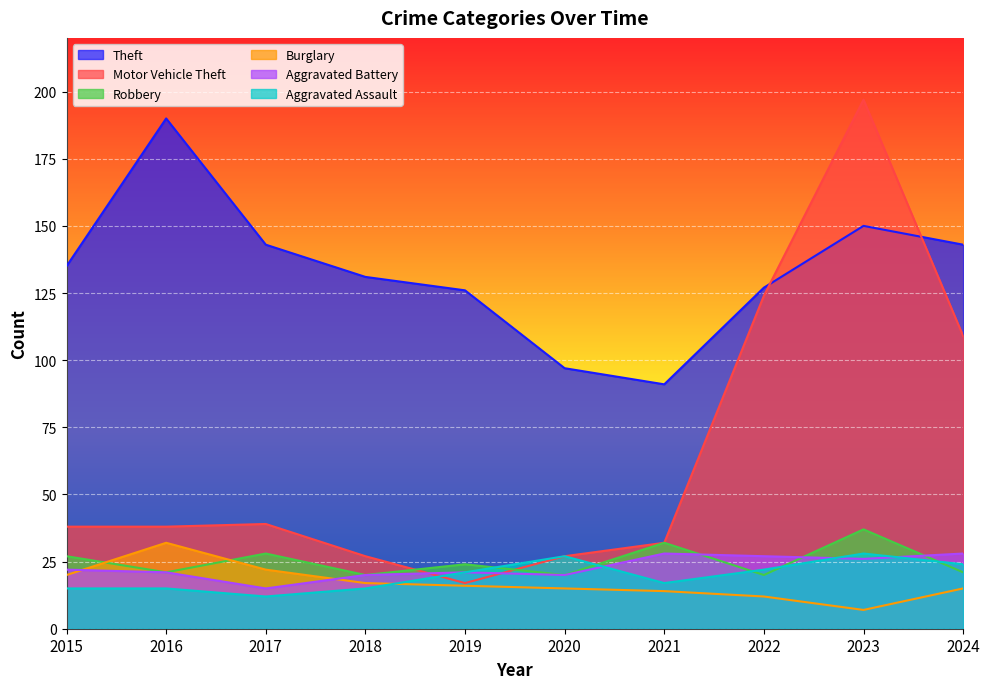

Where is the first local minimum for Burglary?

2023